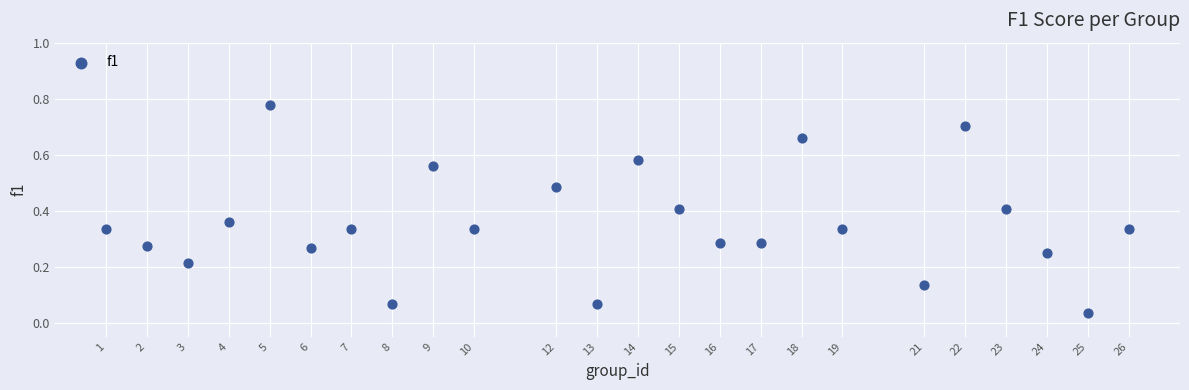

What is the range of X values (max minus min)?

25.0